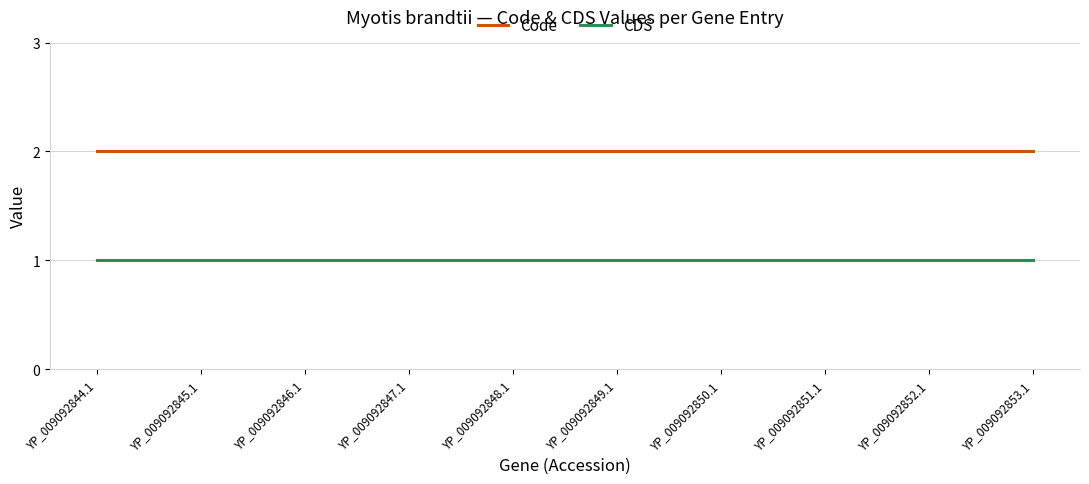

What is the total value across all series at YP_009092849.1?

3